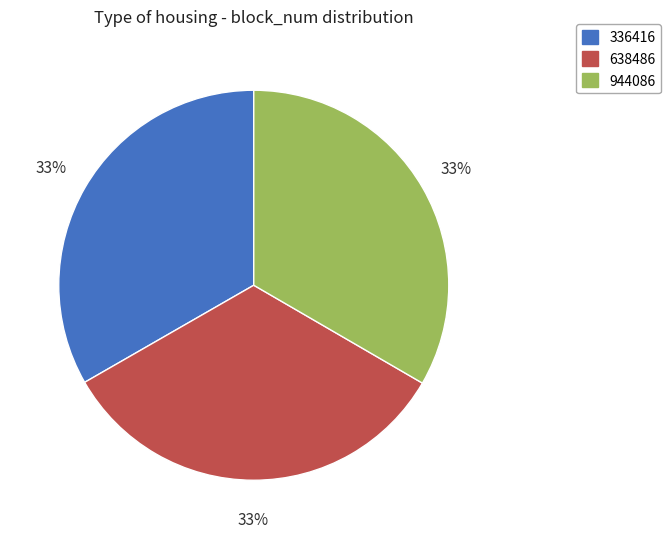

Count the number of slices in the pie.

3